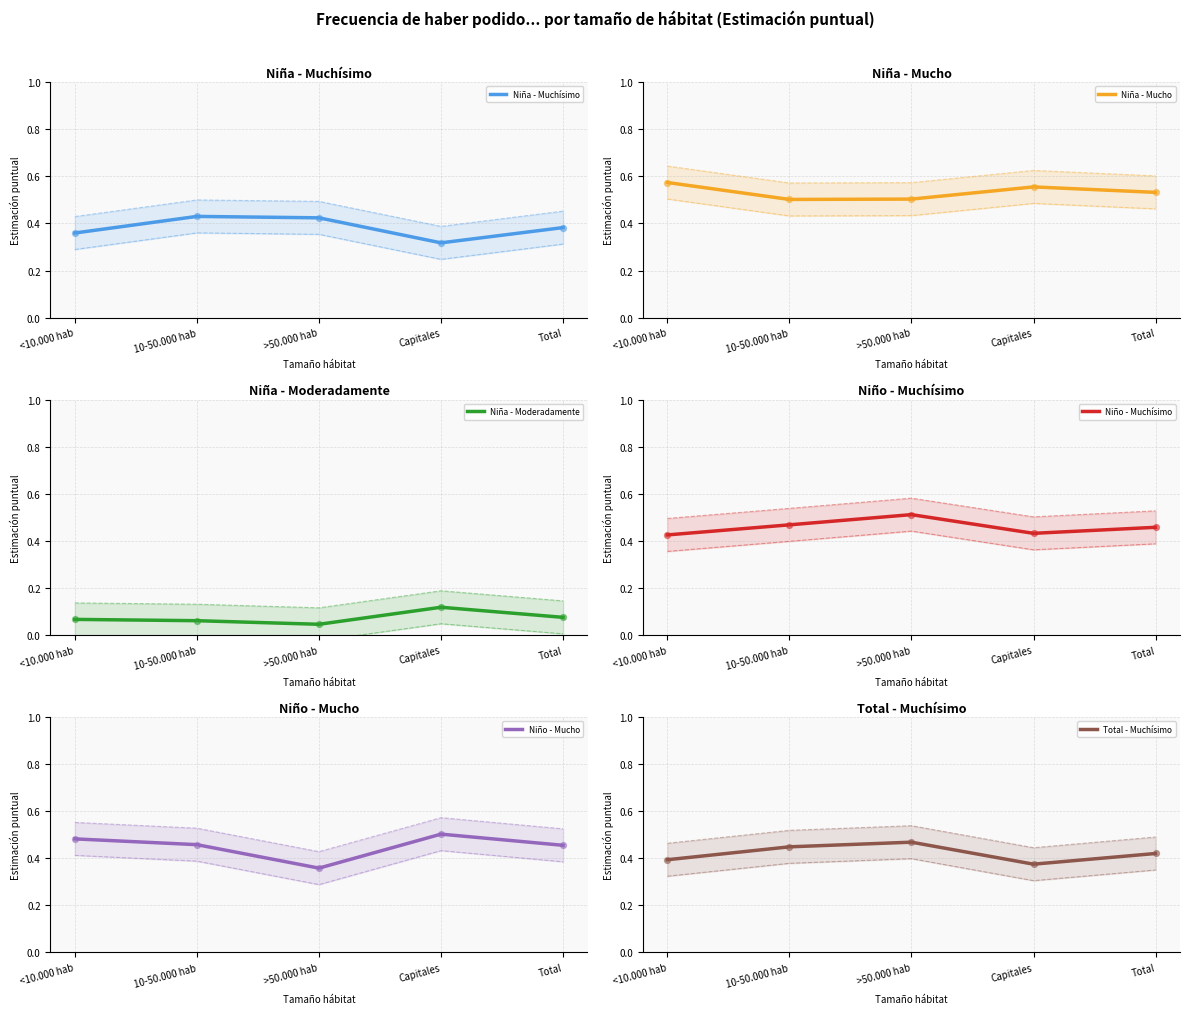

Is the value of Total - Muchísimo at <10.000 hab greater than the value of Niña - Mucho at >50.000 hab?

No